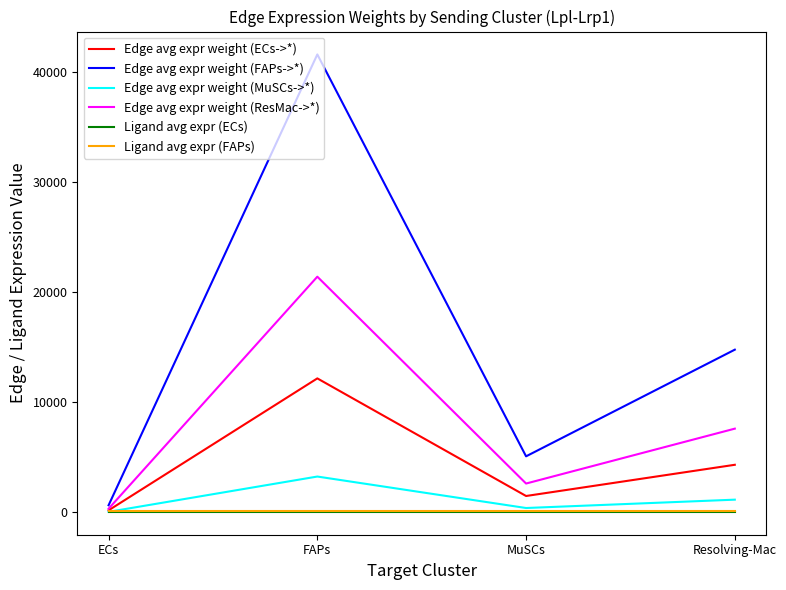

Is the value of Ligand avg expr (FAPs) at Resolving-Mac greater than the value of Edge avg expr weight (ResMac->*) at FAPs?

No